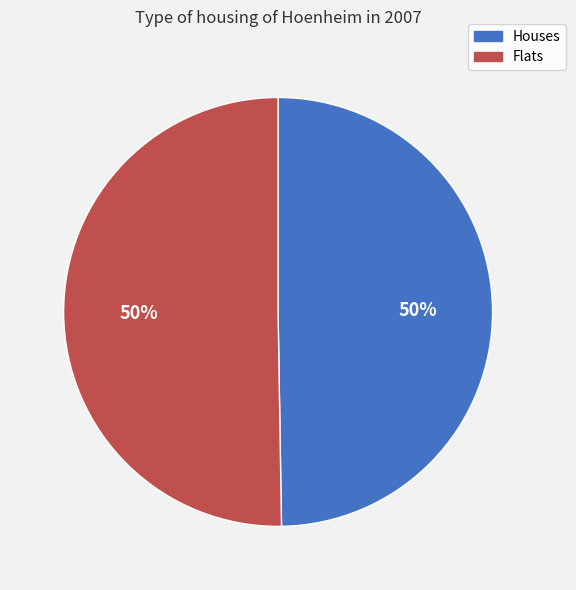

To the nearest percent, what is the average slice percentage?

50%